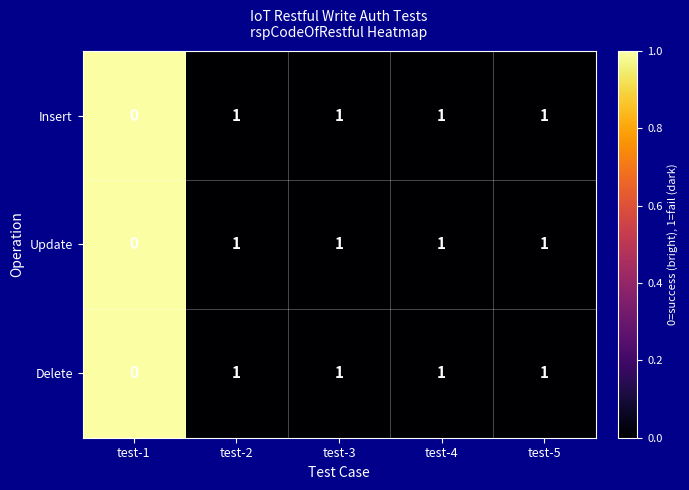

True or false: Update has a value of 0 at test-1.

True